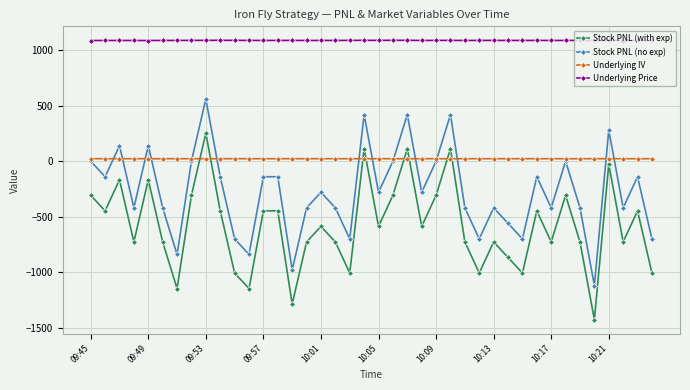

What is the maximum value for Stock PNL (with exp)?

252.5